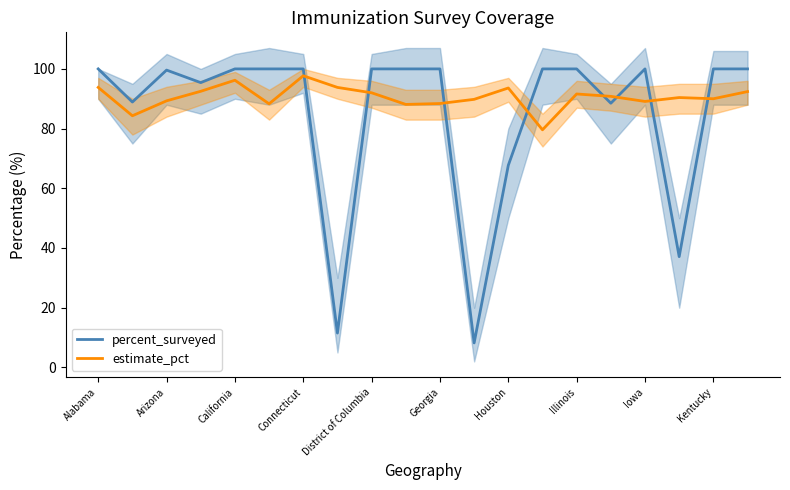

What is the approximate value of estimate_pct at 17?

90.4